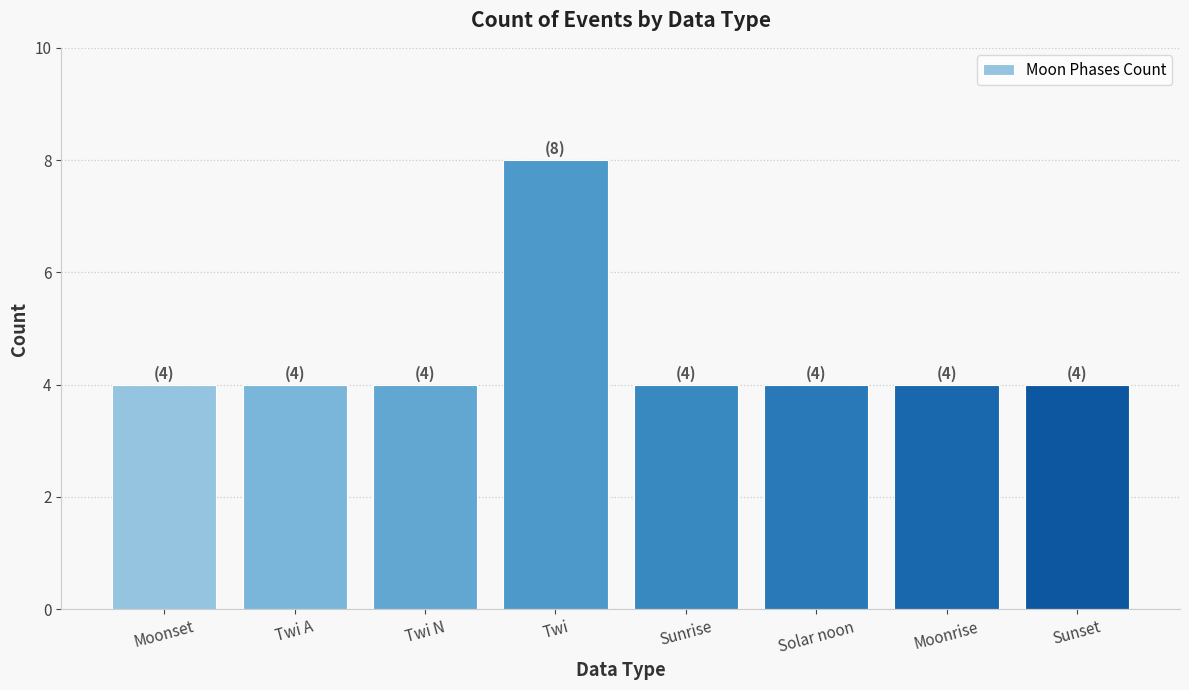

What is the label of the 5th bar from the left?

Sunrise